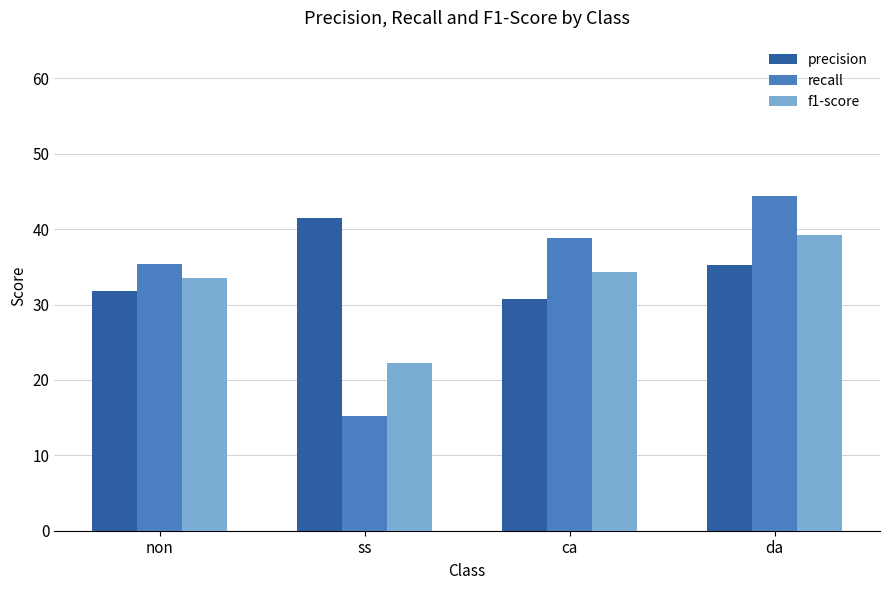

What are all the series names shown in the legend?

precision, recall, f1-score